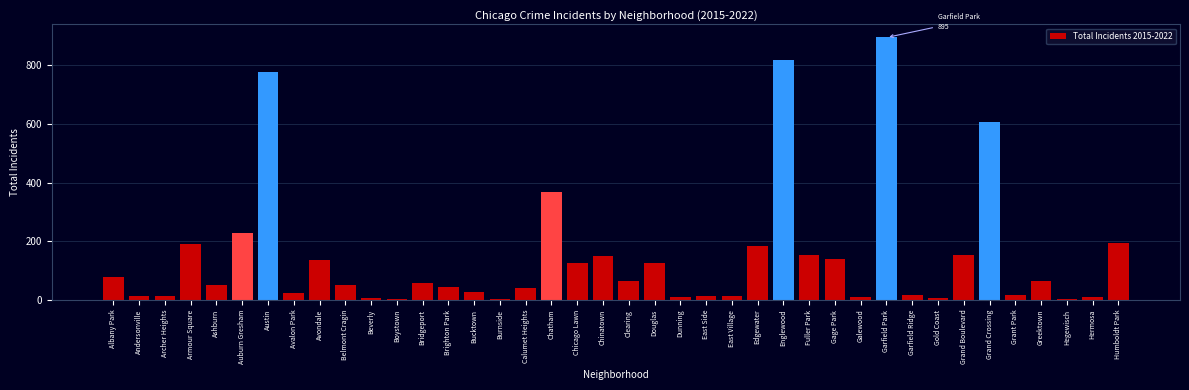

The value at Auburn Gresham is 86. True or false?

False